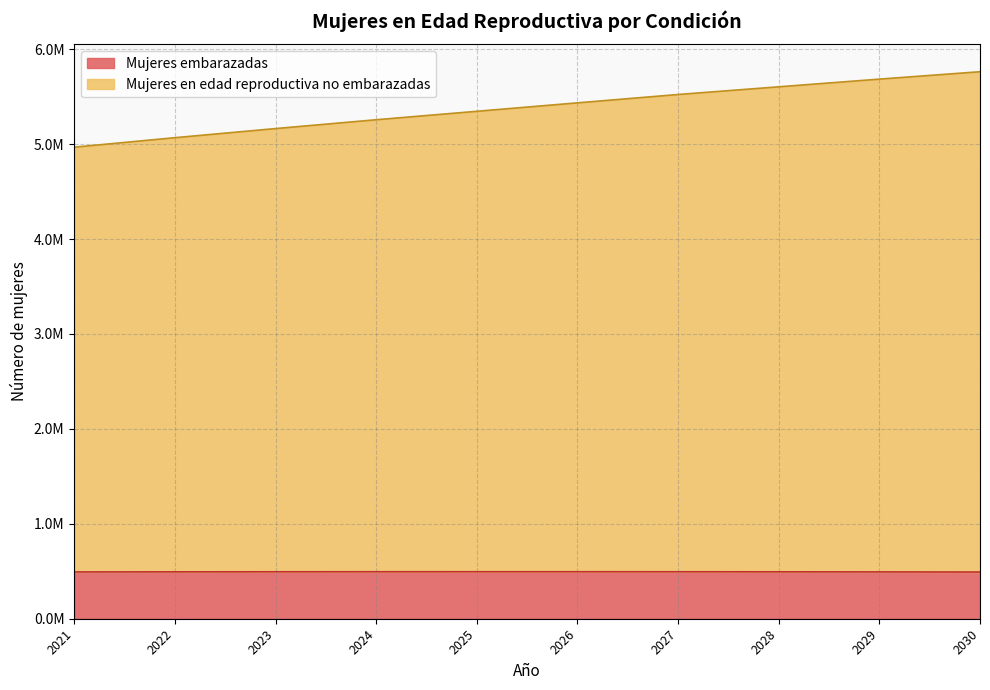

The value of Mujeres embarazadas at 2030 is 491889.3. True or false?

True